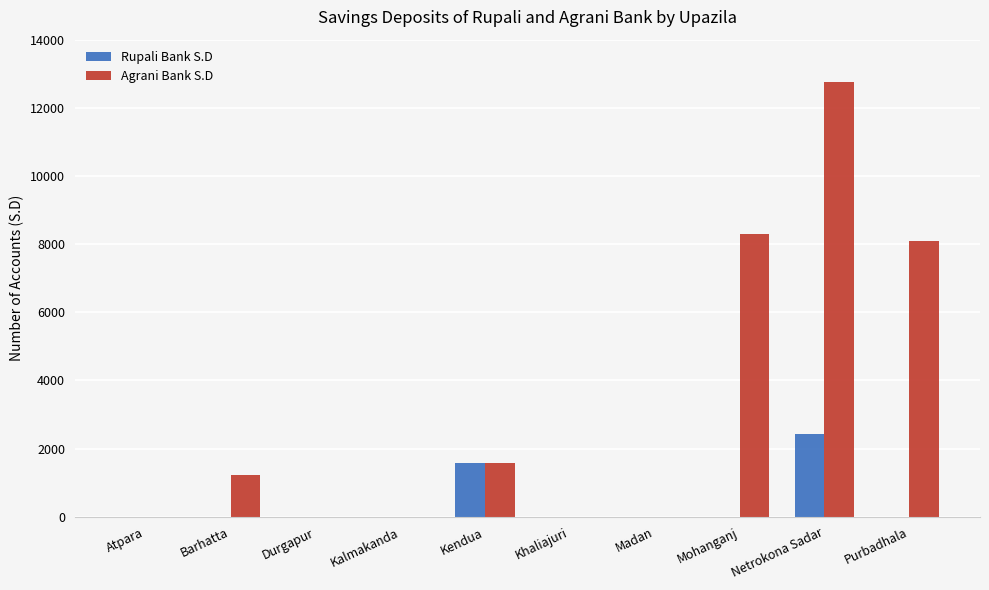

What is the sum of all Rupali Bank S.D values?

4016